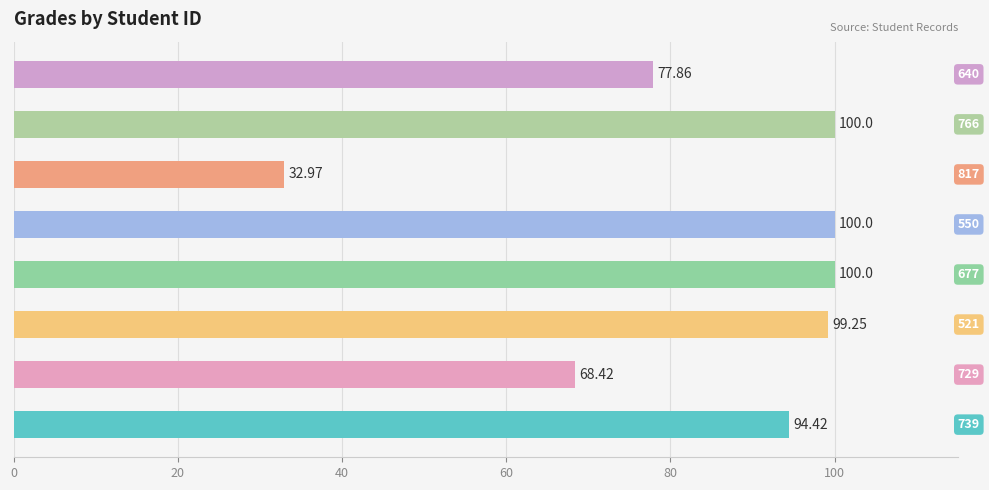

What is the average value?

84.1